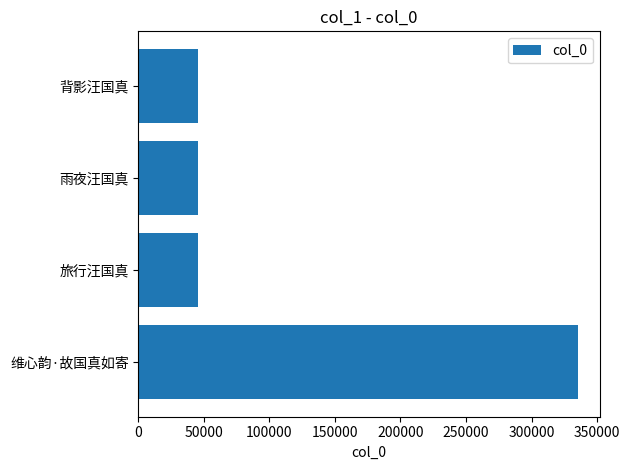

What is the sum of the values at 雨夜汪国真 and 背影汪国真?

91031